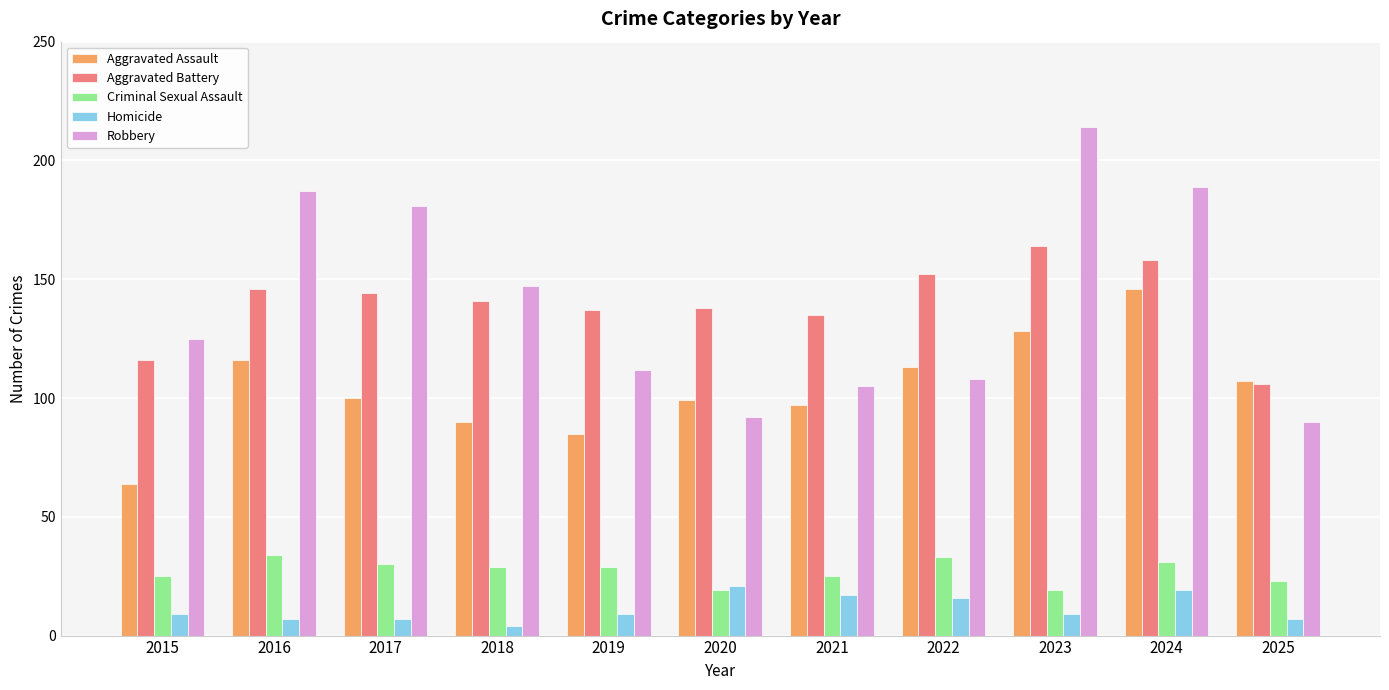

How many bars are there in each group?

5